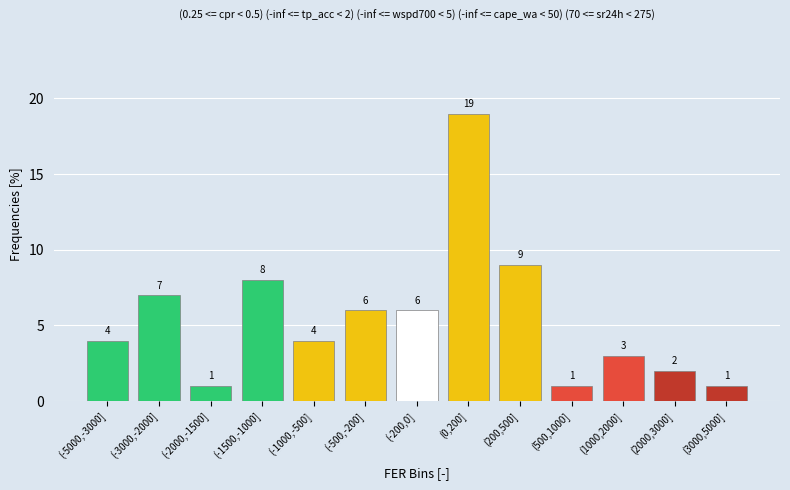

Reading left to right, list all the values displayed in this chart.

4	7	1	8	4	6	6	19	9	1	3	2	1